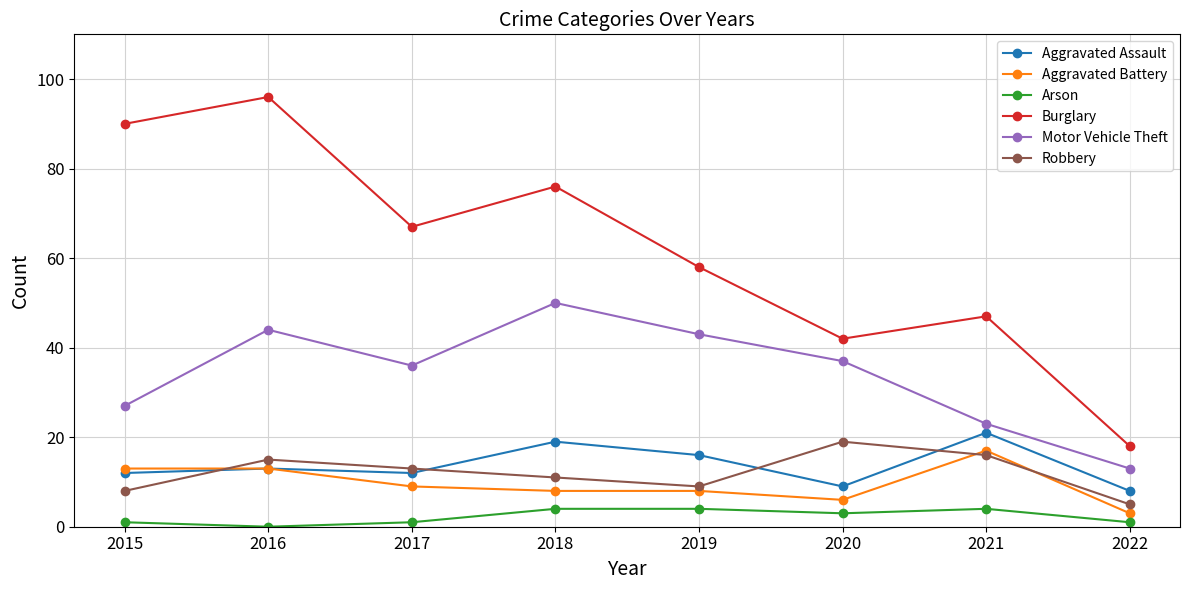

Which series changed the most between 2015 and 2017?

Burglary